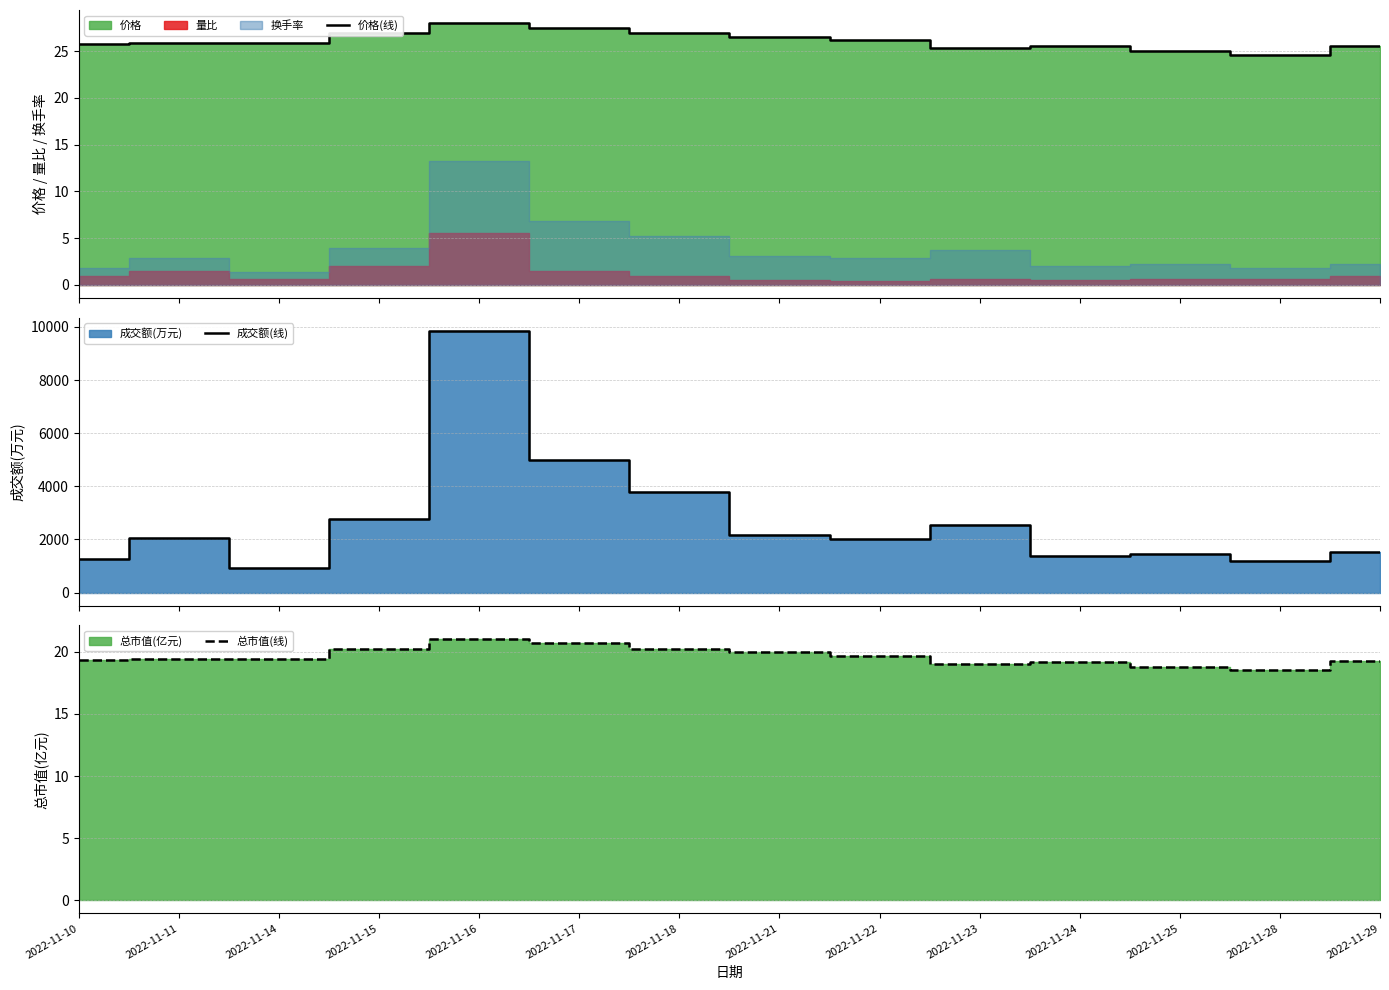

What is the value of the 总市值(线) point at the 12th from the left?

18.8